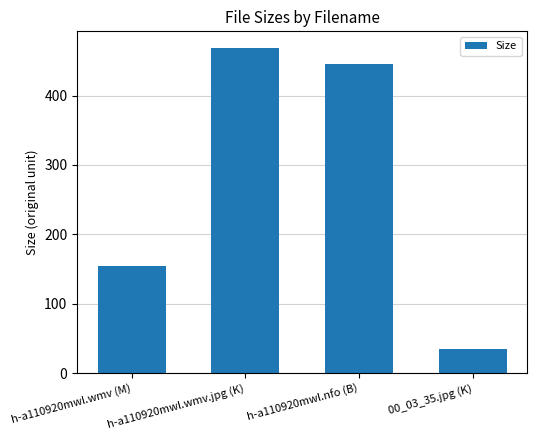

What is the label of the 3rd bar from the left?

h-a110920mwl.nfo (B)